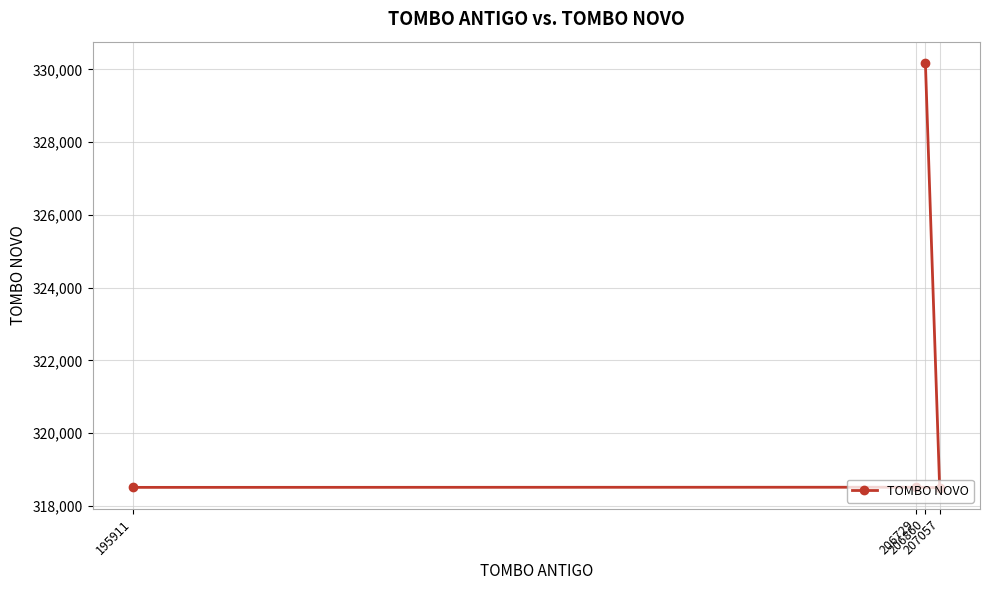

At which label does the data first exceed 318514?

206860